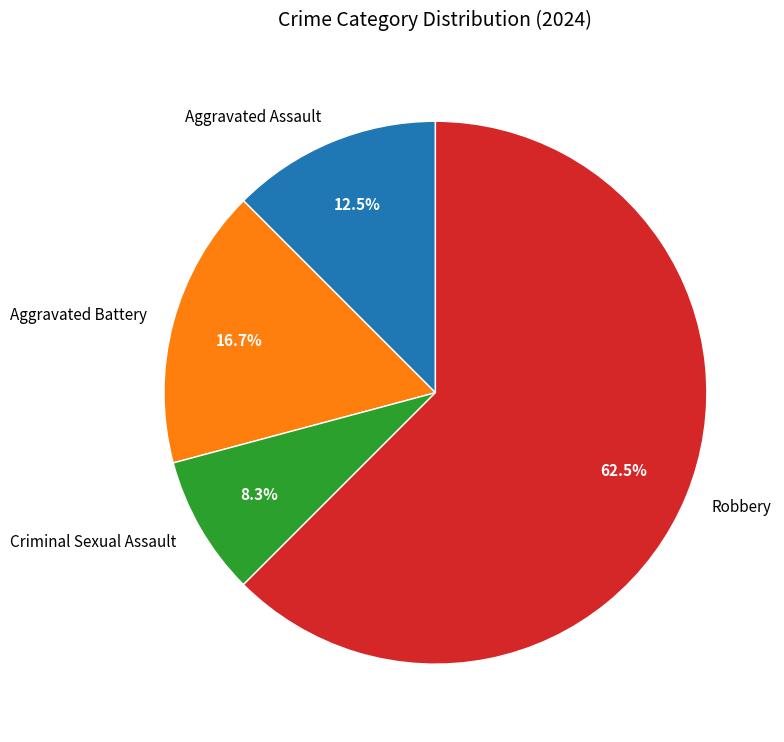

Which category accounts for the majority?

Robbery